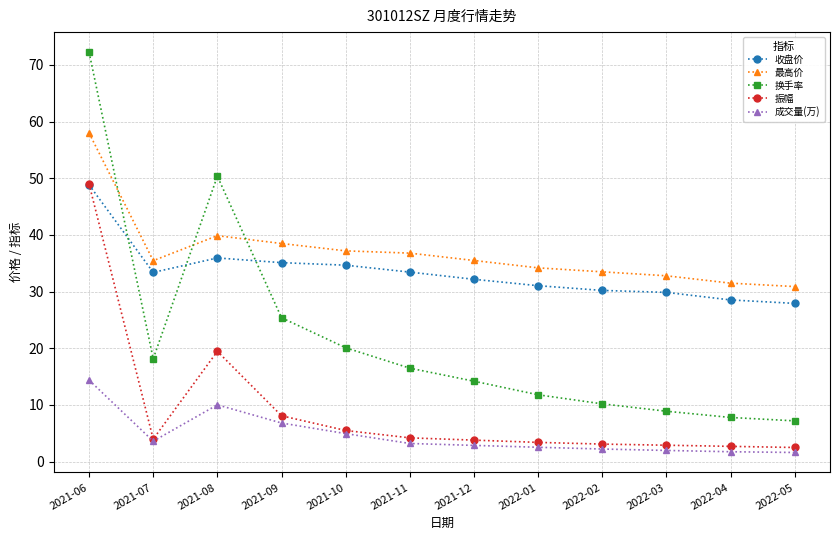

True or false: 换手率 and 成交量(万) cross at least once.

False